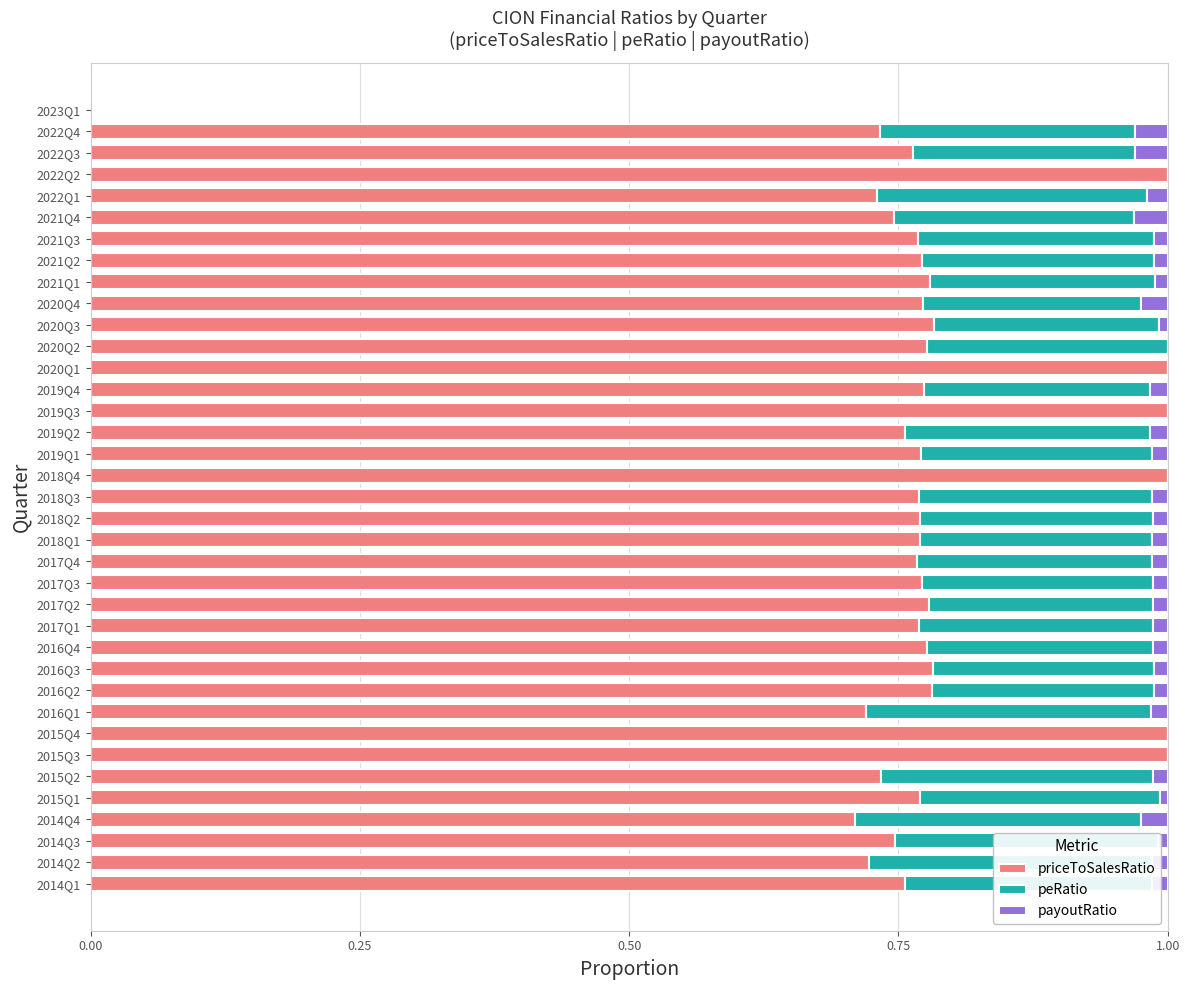

What is the sum of all priceToSalesRatio values?

28.8